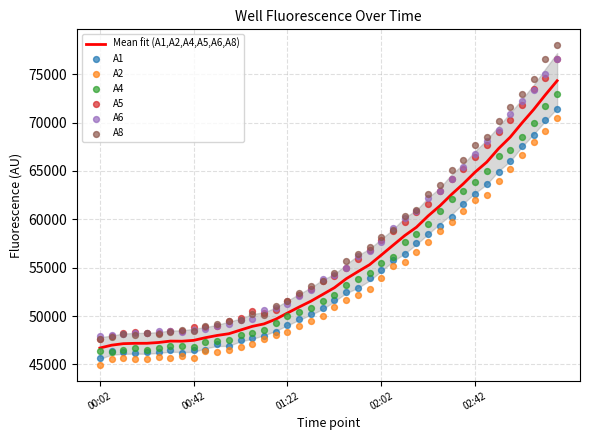

What is the total value across all series at 01:42?

317565